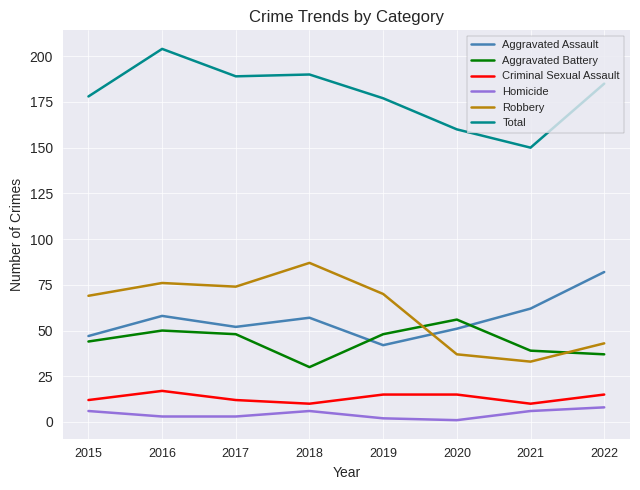

True or false: Homicide and Aggravated Assault cross at least once.

False